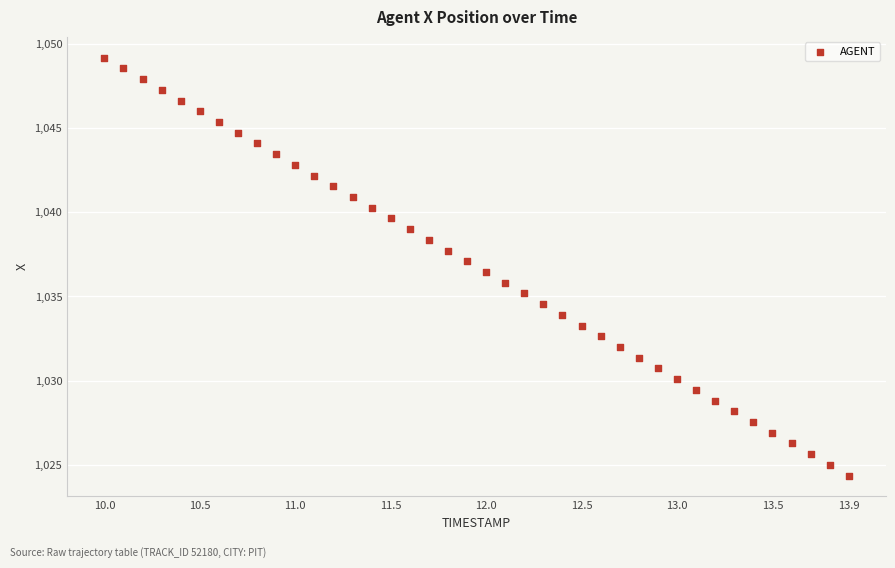

What is the range of X values (max minus min)?

3.9